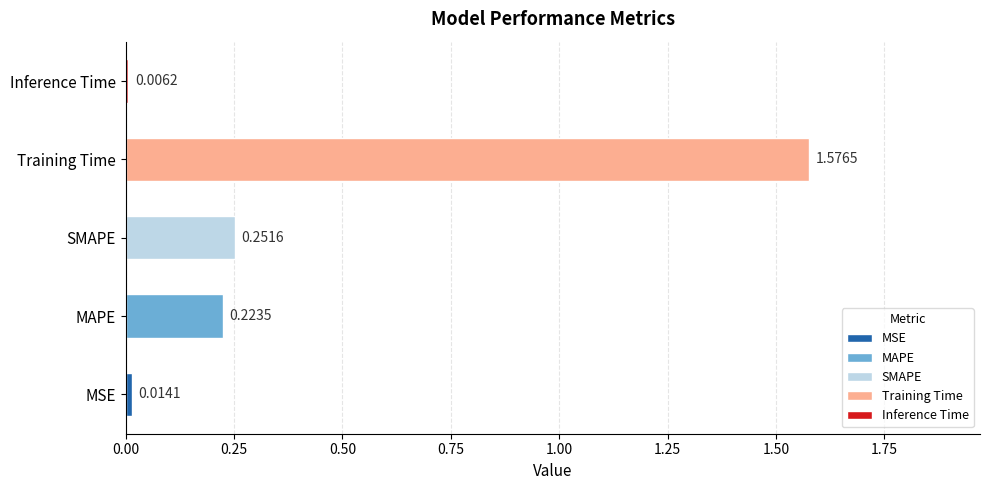

Where is the data nearest to the value 0?

Inference Time